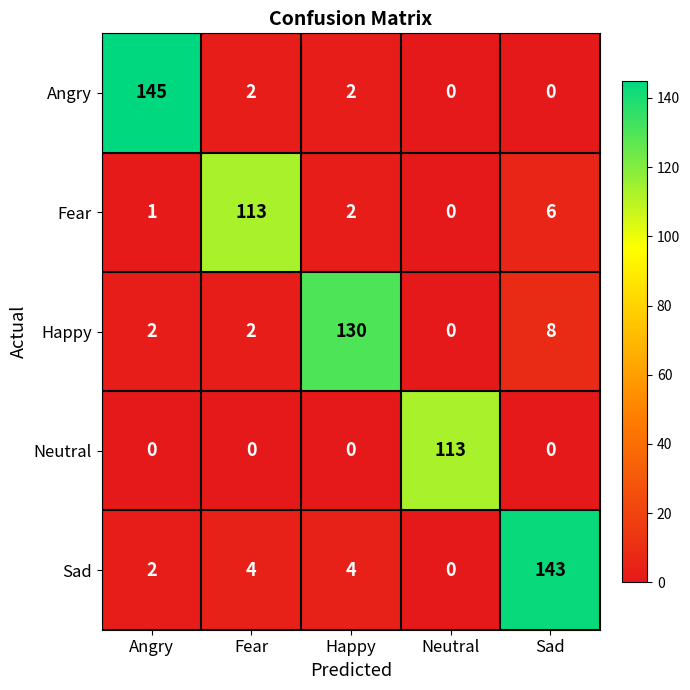

The Sad series shows 32 at Sad. True or false?

False